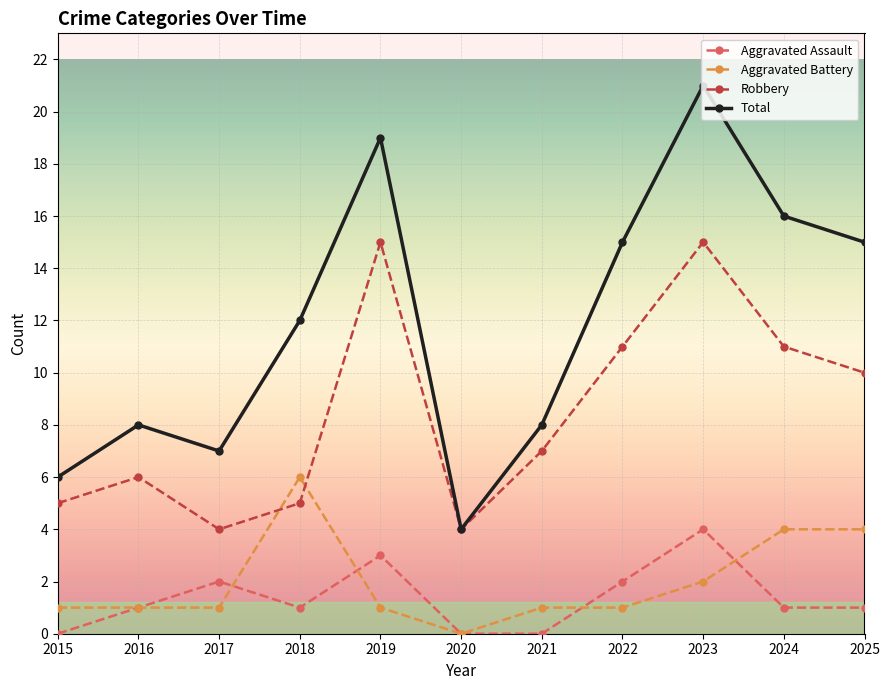

True or false: Aggravated Assault has a value of 2 at 2016.

False